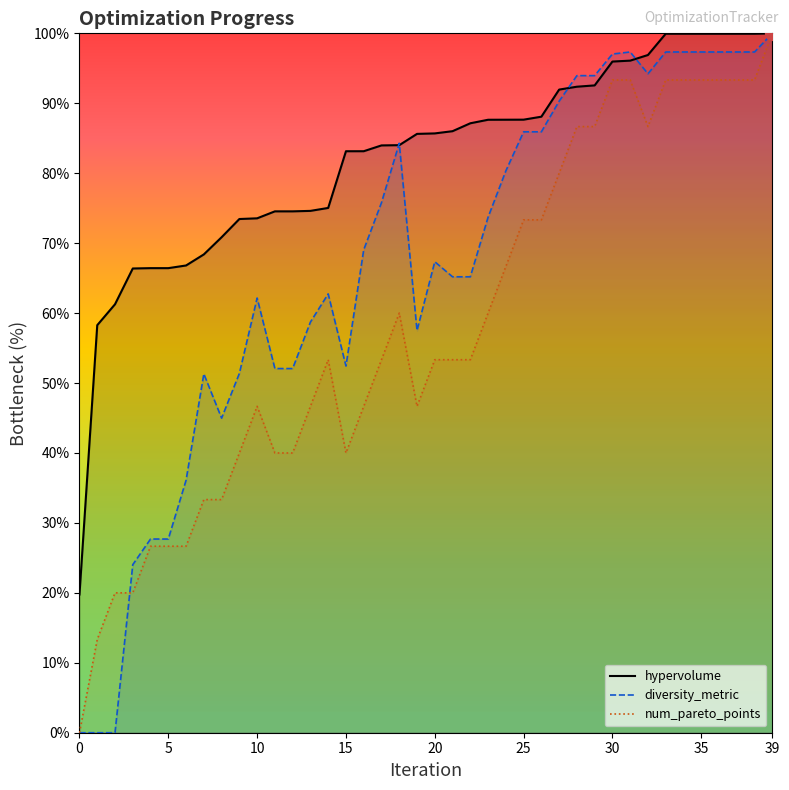

What is the value of the num_pareto_points point at the 36th from the left?

93.3